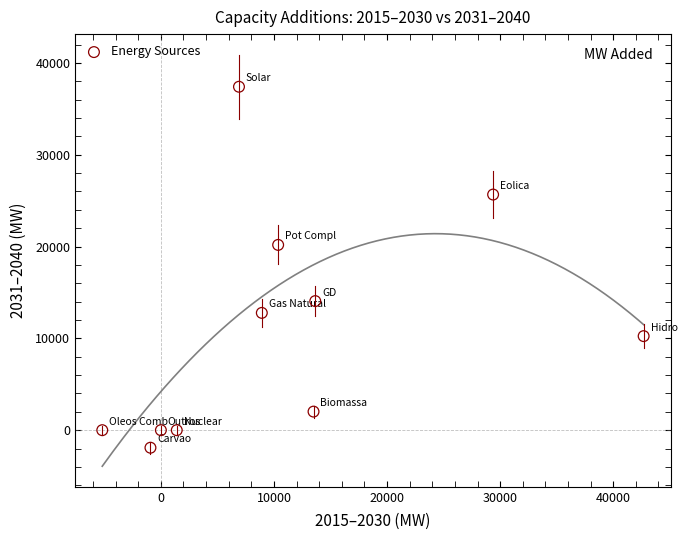

What is the range of X values (max minus min)?

47871